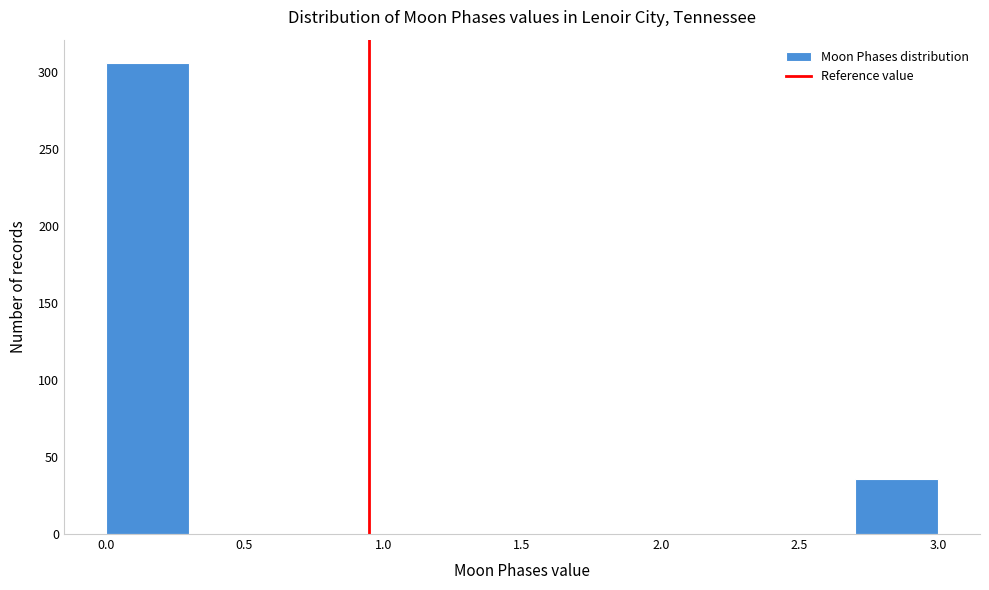

Reading left to right, transcribe this chart: for each bar, give the range it covers on the x-axis and its height. The values are not printed on the chart, so give them approximately, as read against the axis.

0.0 to 0.3: 305
0.3 to 0.6: 0
0.6 to 0.9: 0
0.9 to 1.2: 0
1.2 to 1.5: 0
1.5 to 1.8: 0
1.8 to 2.1: 0
2.1 to 2.4: 0
2.4 to 2.7: 0
2.7 to 3.0: 35